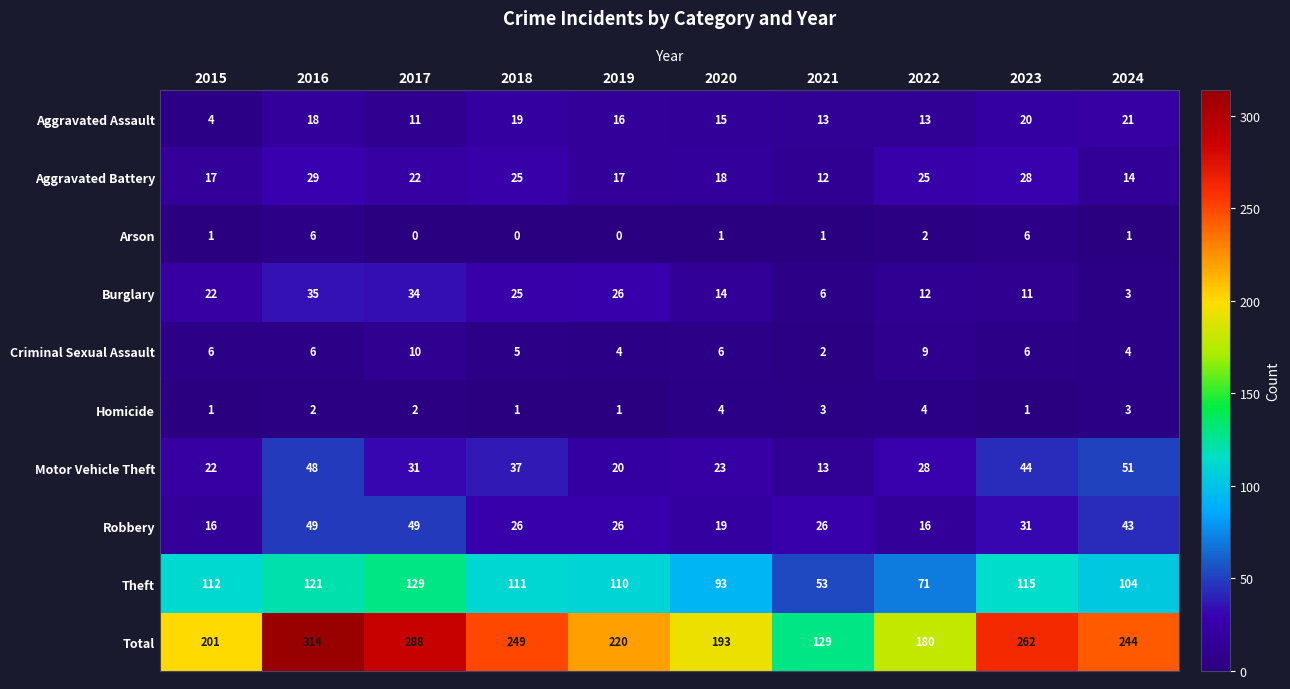

How many data points does each series have?

10